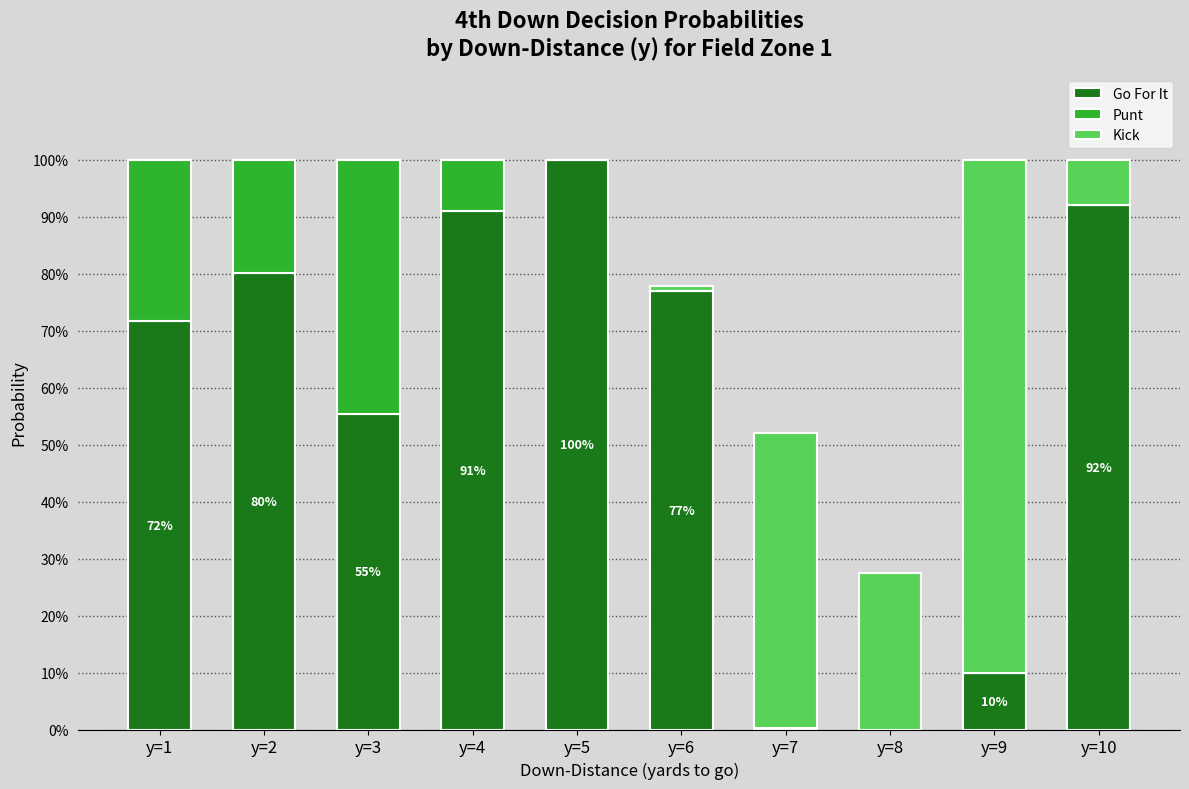

The Punt series shows -0.1 at y=9. True or false?

False